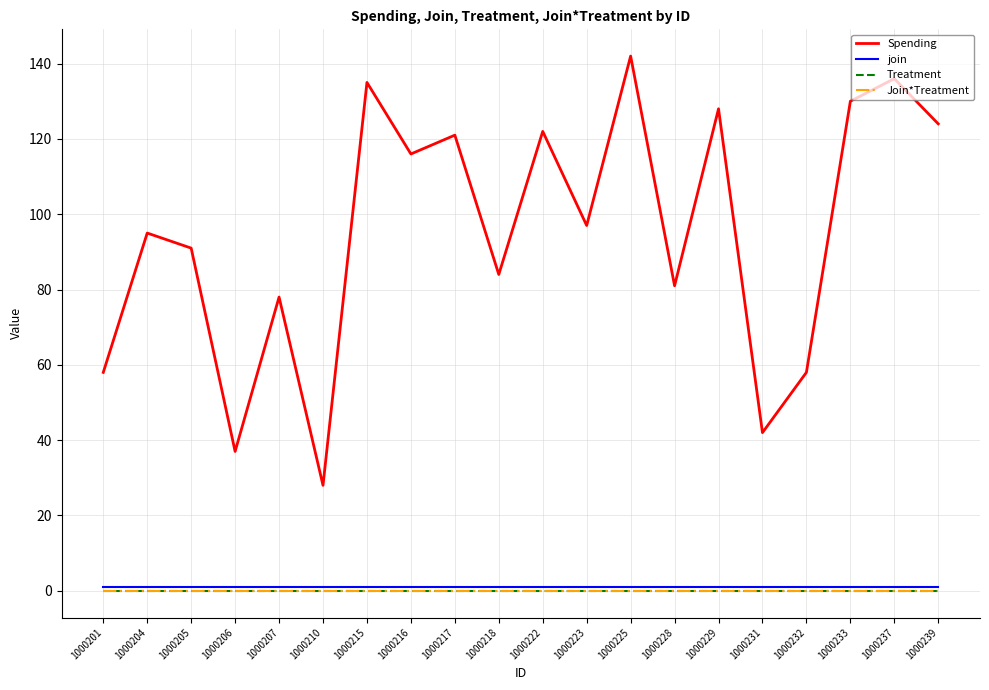

Is the value of Join*Treatment at 1000215 greater than the value of join at 1000206?

No